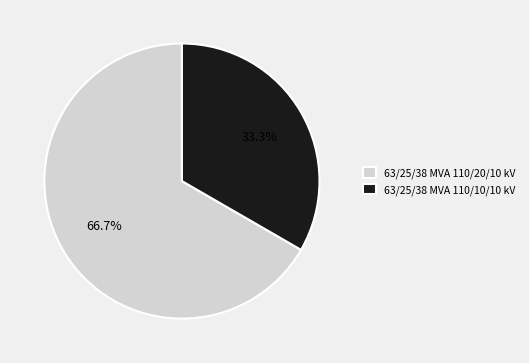

Does 63/25/38 MVA 110/20/10 kV account for over 50% of the chart?

Yes